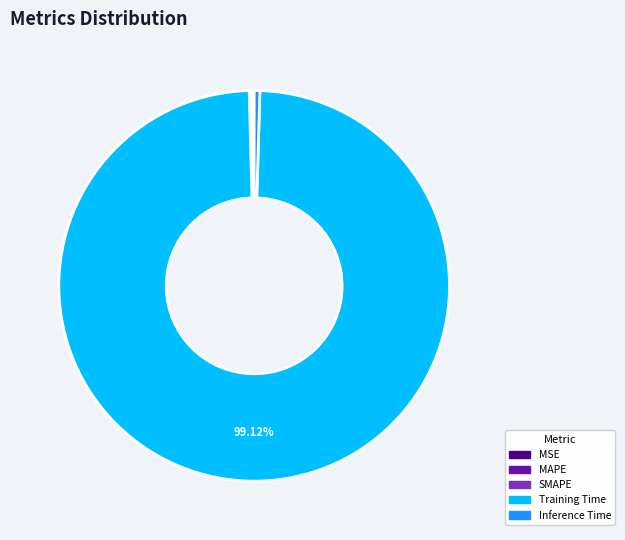

What is the largest slice in the pie chart?

Training Time